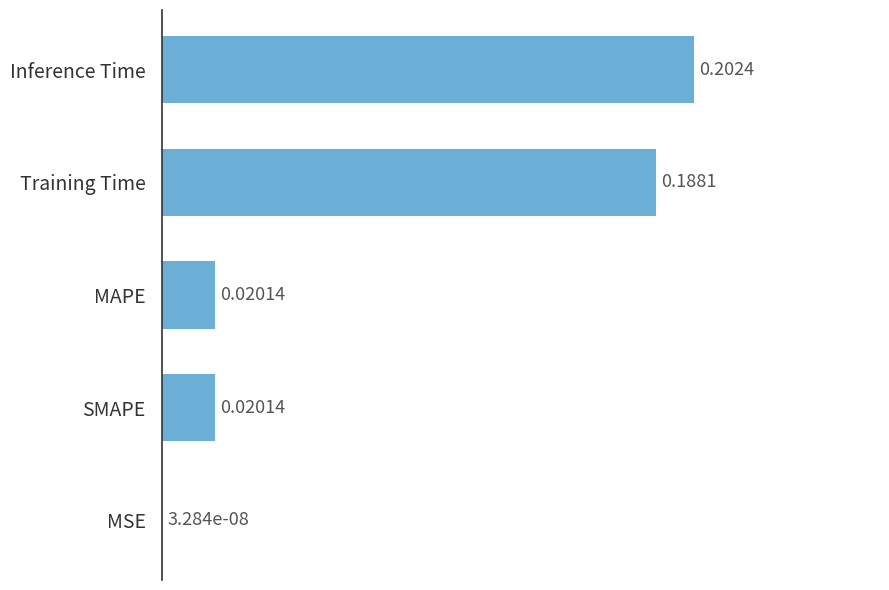

Between Inference Time and MAPE, which is larger?

Inference Time